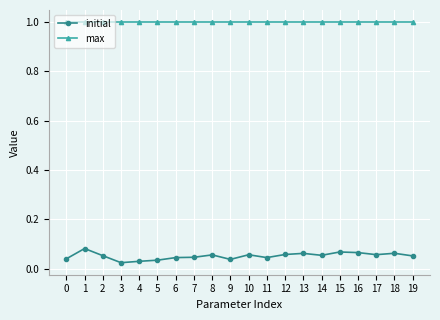

How many series are shown in this chart?

2